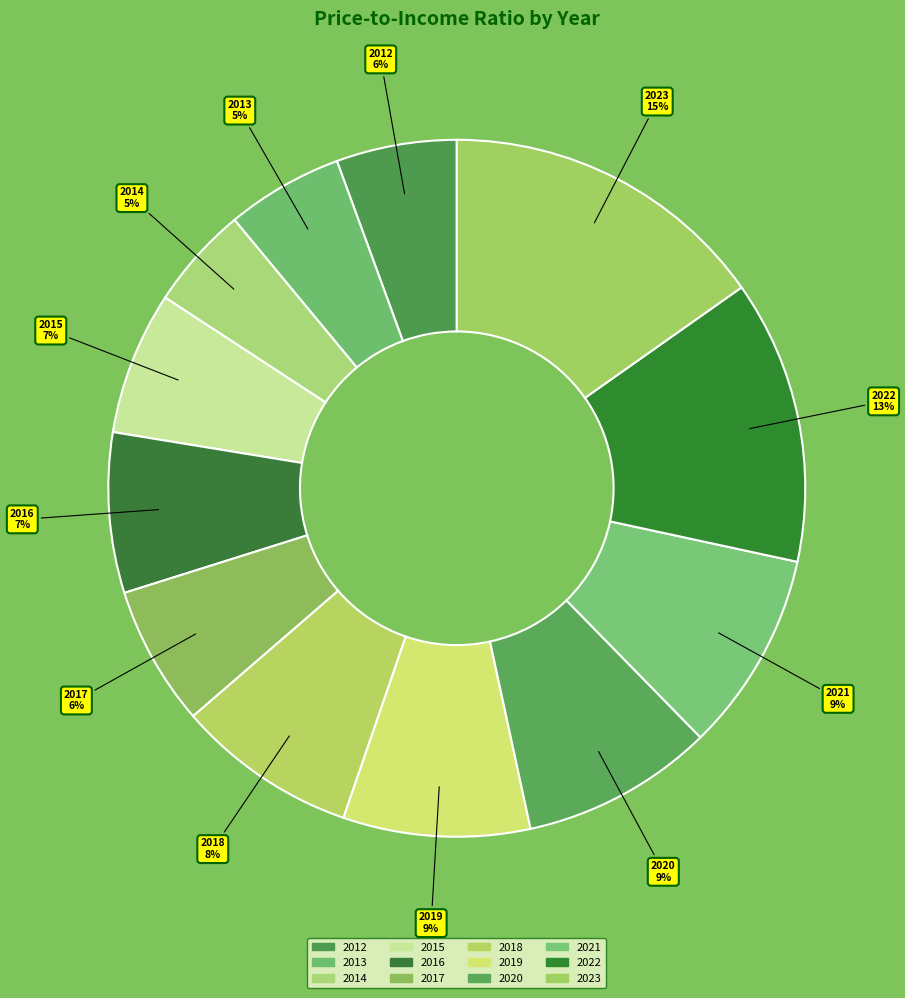

Count the number of slices in the pie.

12